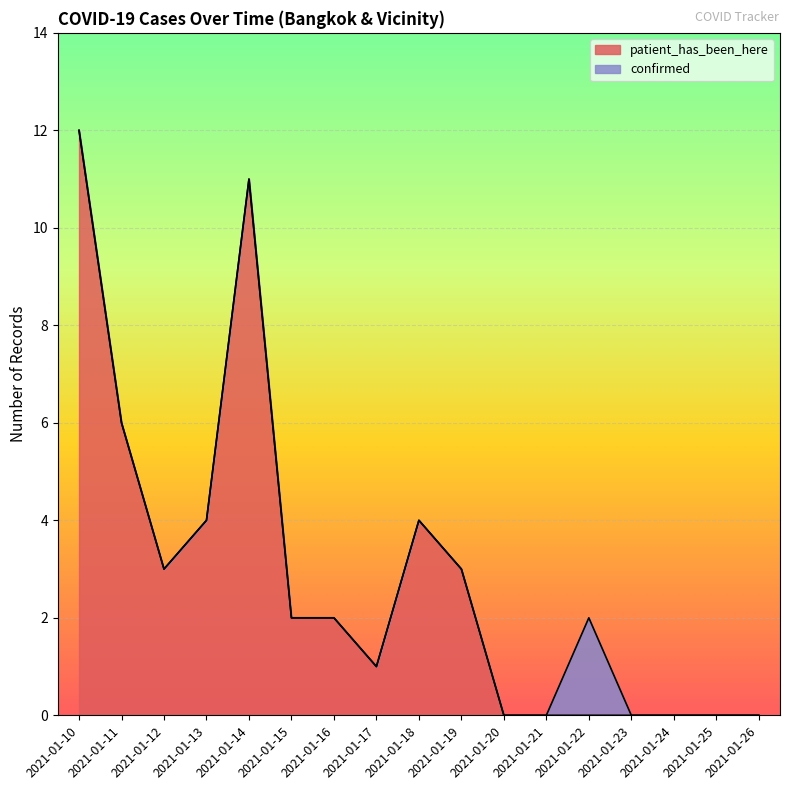

List the labels in order of value, smallest first.

2021-01-20, 2021-01-21, 2021-01-22, 2021-01-23, 2021-01-24, 2021-01-25, 2021-01-26, 2021-01-17, 2021-01-15, 2021-01-16, 2021-01-12, 2021-01-19, 2021-01-13, 2021-01-18, 2021-01-11, 2021-01-14, 2021-01-10